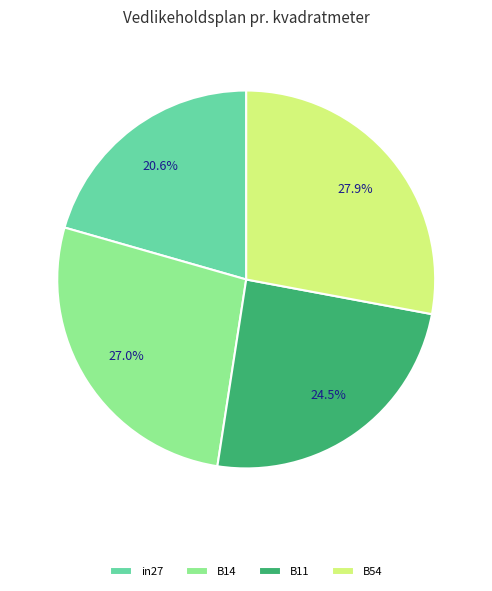

Which category has the biggest portion of the pie?

B54